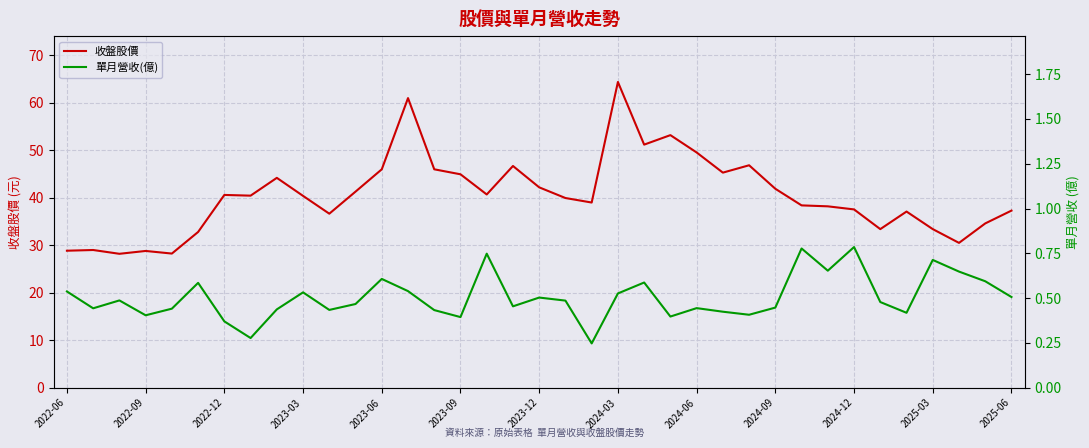

Reading right to left, transcribe all the data shown in this chart.

收盤股價: 37.3	34.6	30.5	33.4	37.1	33.4	37.5	38.2	38.4	41.9	46.9	45.3	49.5	53.2	51.2	64.4	39.0	40.0	42.2	46.7	40.7	45.0	46.0	61.0	46.0	41.3	36.6	40.4	44.2	40.5	40.6	32.8	28.2	28.8	28.2	29.0	28.9
單月營收(億): 0.5	0.6	0.6	0.7	0.4	0.5	0.8	0.7	0.8	0.4	0.4	0.4	0.4	0.4	0.6	0.5	0.2	0.5	0.5	0.5	0.7	0.4	0.4	0.5	0.6	0.5	0.4	0.5	0.4	0.3	0.4	0.6	0.4	0.4	0.5	0.4	0.5